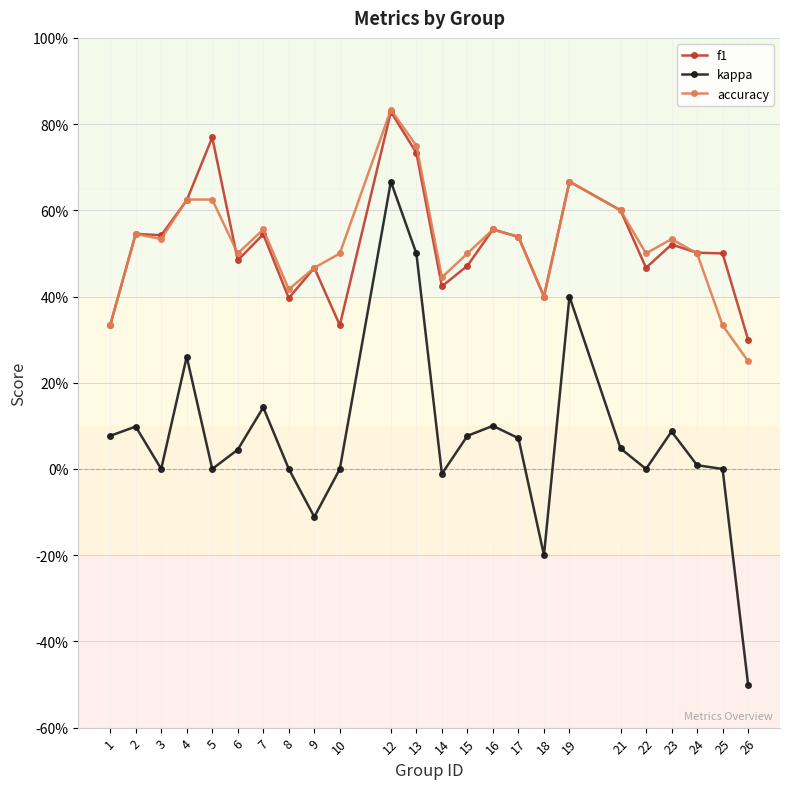

Which series has the widest spread of values?

kappa